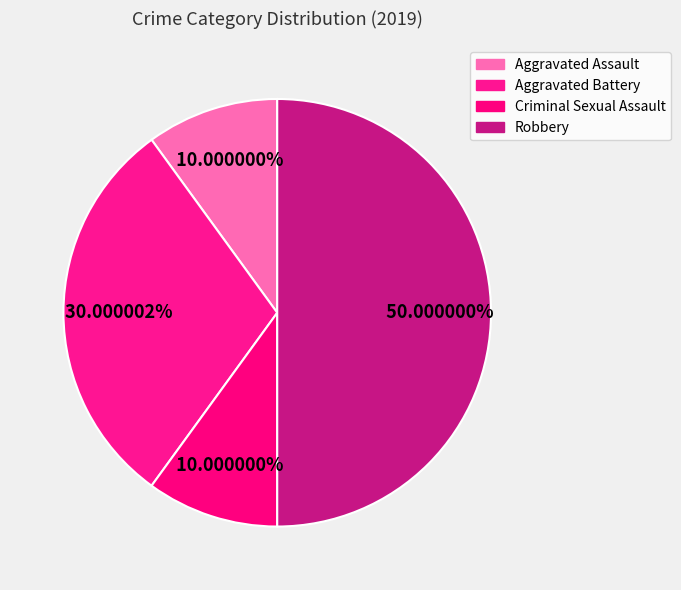

Rank the categories by value from highest to lowest.

Robbery, Aggravated Battery, Aggravated Assault, Criminal Sexual Assault